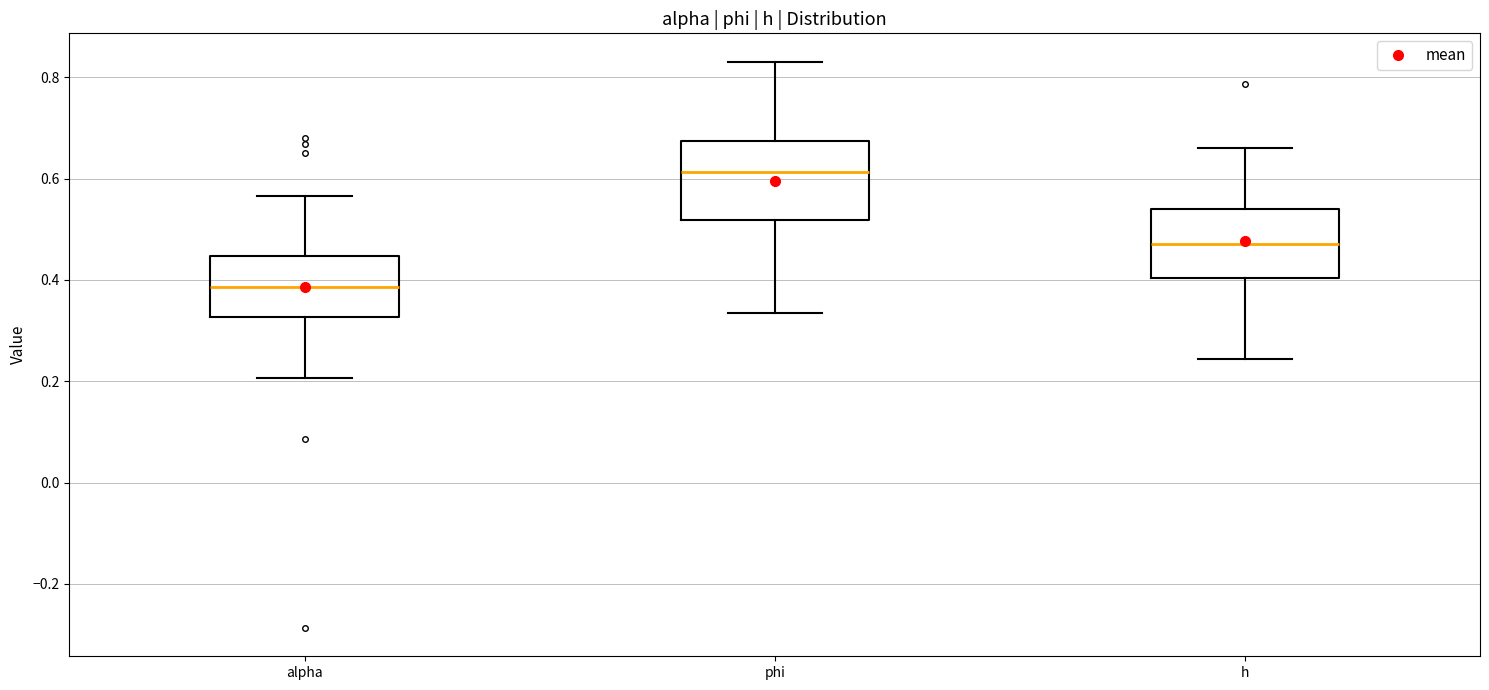

Where does the median line of the box for alpha sit on the y-axis? The values are not printed on the chart, so give them approximately, as read against the axis.

0.38